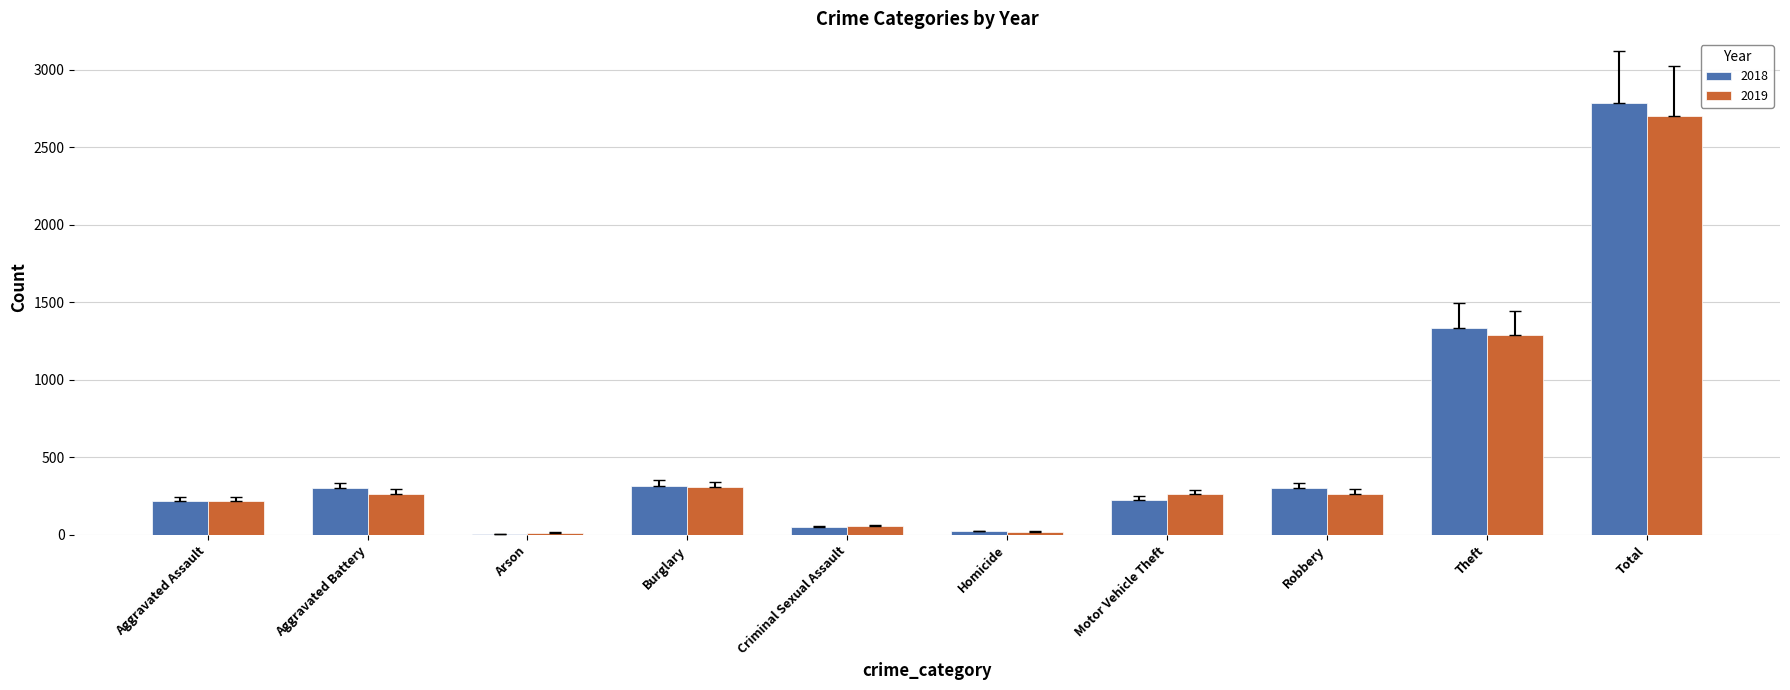

What is the sum of all 2018 values?

5574